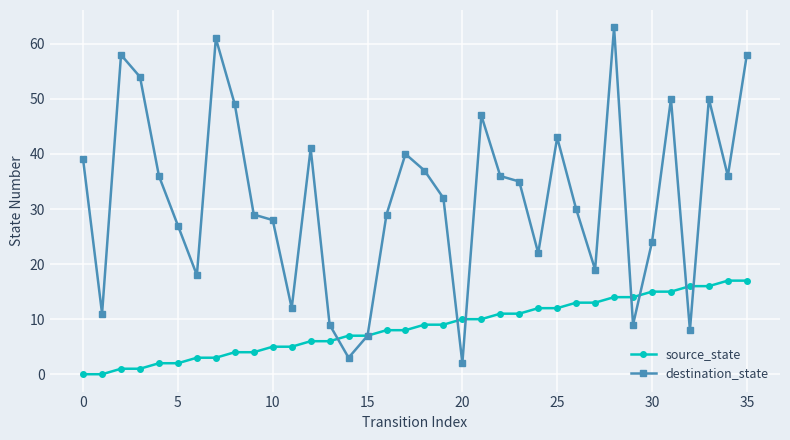

Rank the series by their maximum value, from lowest to highest.

source_state, destination_state